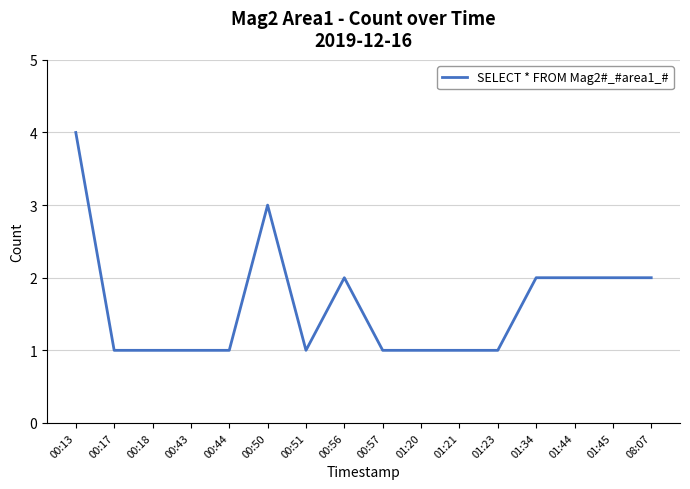

Count the values in the range 1 to 2.

14